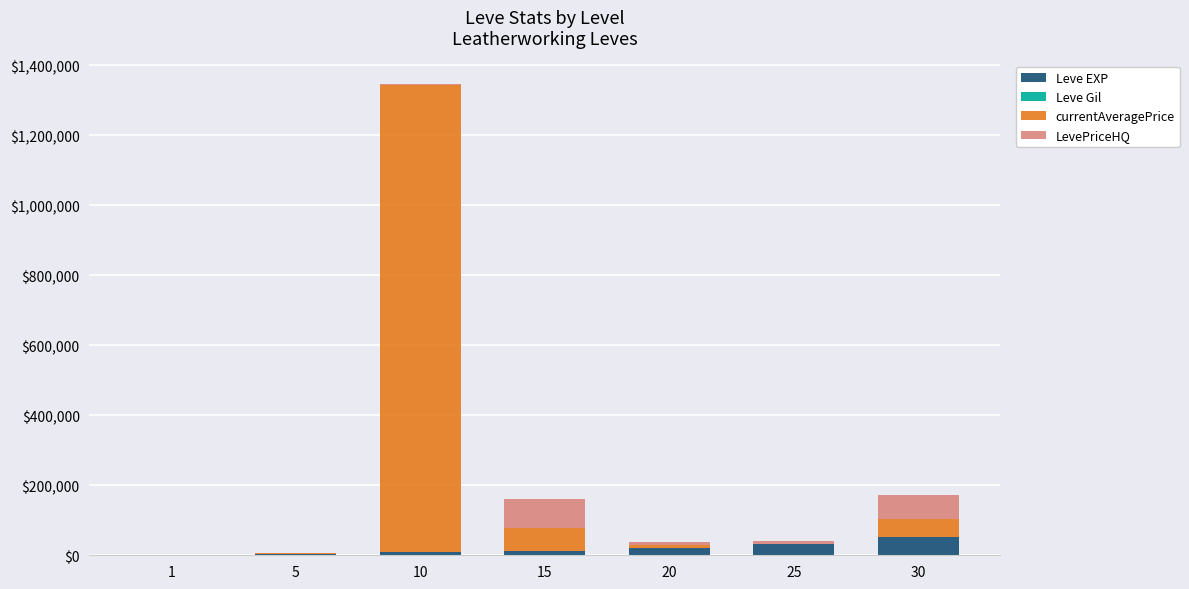

At which category is the sum across all series the highest?

10